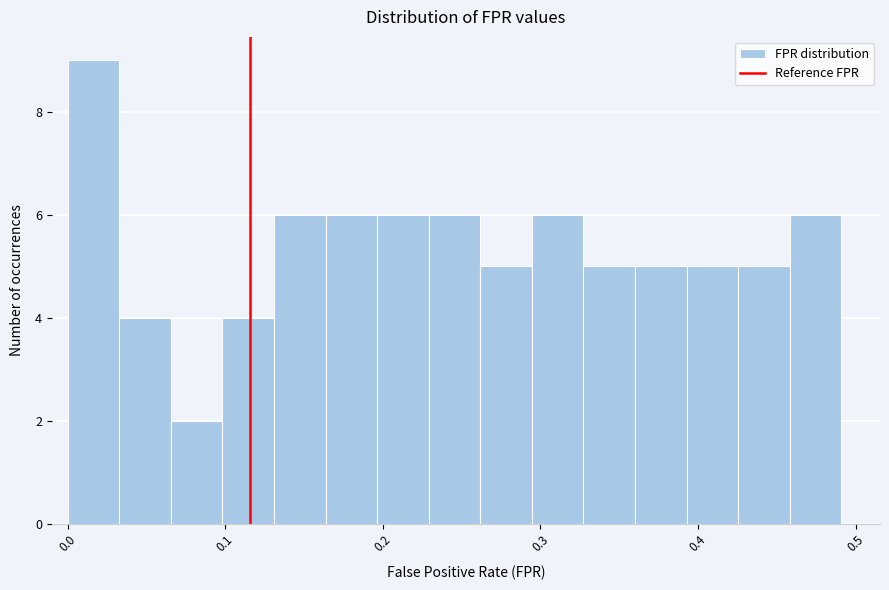

Around what value on the x-axis is the tallest bar? Give the approximate position of its centre, as read against the axis.

0.02